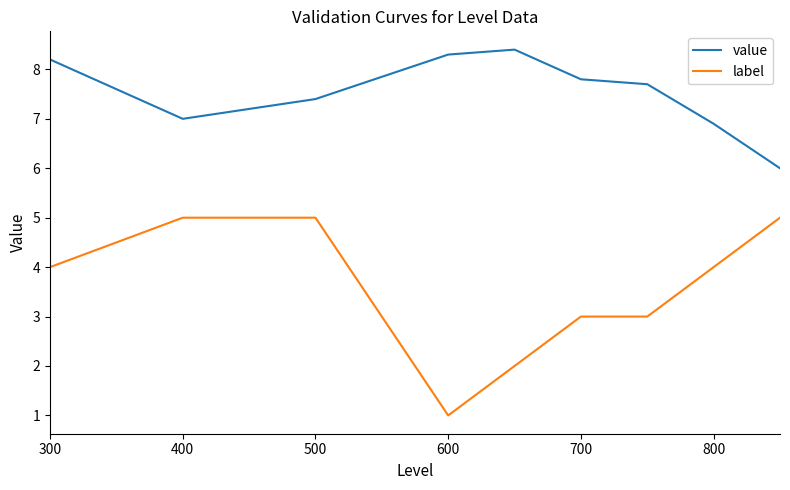

Which has a higher value, 800 or 400?

400